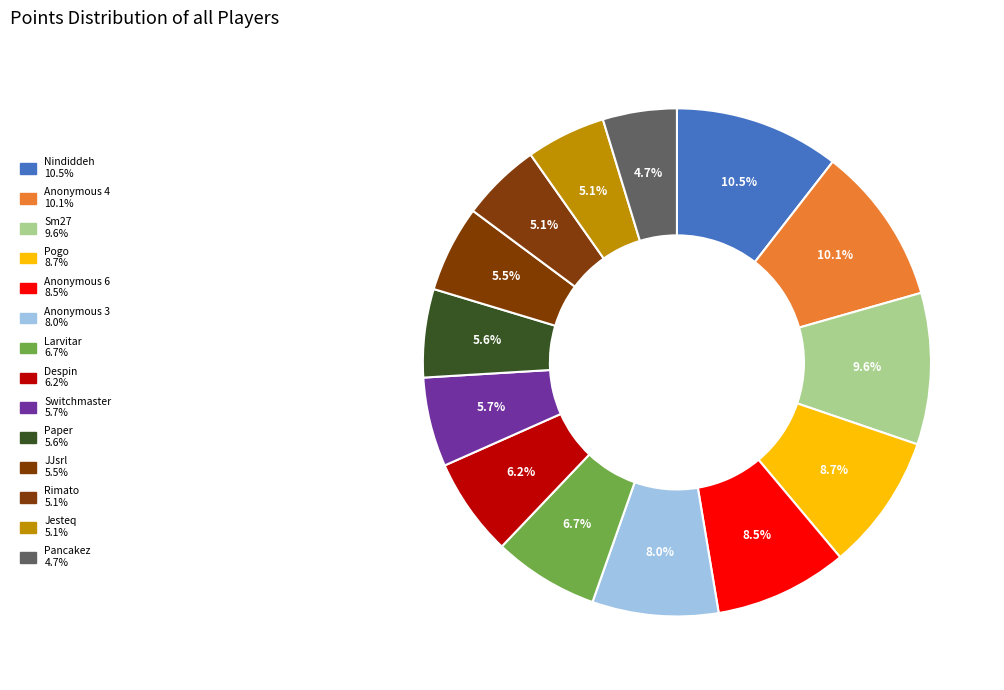

How many segments does this pie chart have?

14